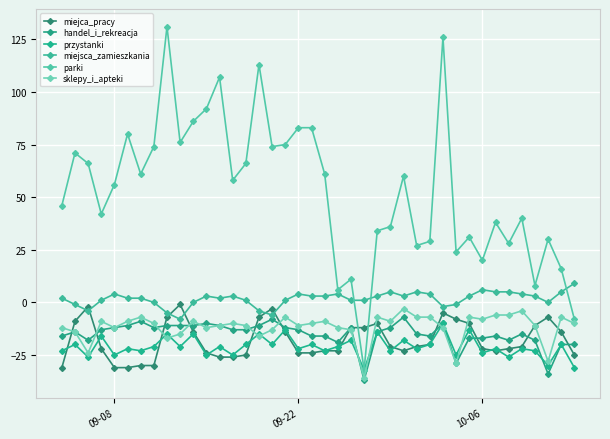

True or false: sklepy_i_apteki and miejca_pracy cross at least once.

True